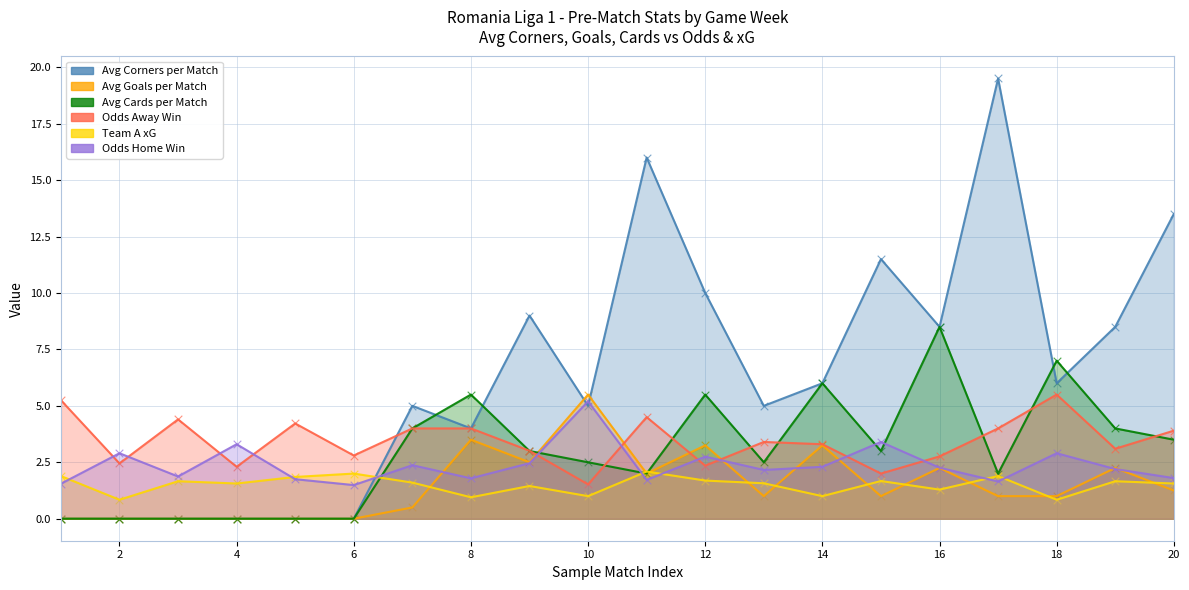

Is the value of Odds Away Win at 20 greater than the value of Team A xG at 10?

Yes